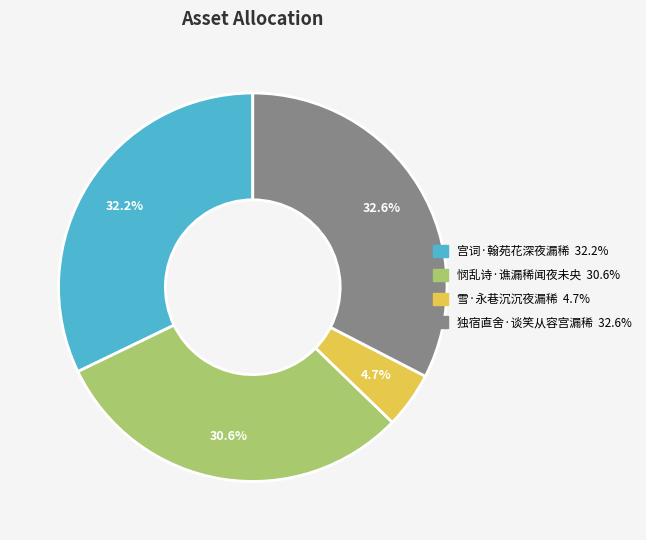

Count the number of slices in the pie.

4